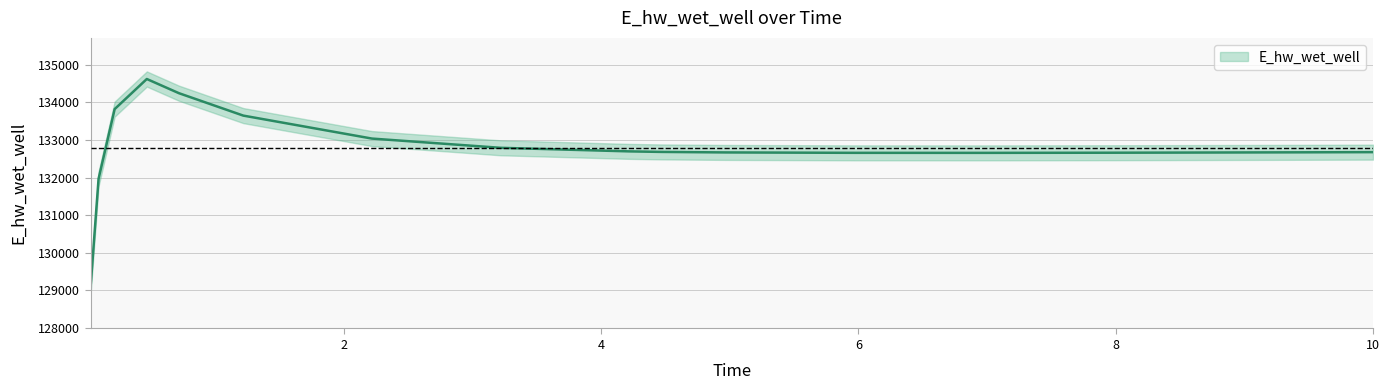

Where does the data first go above 132676?

0.21875